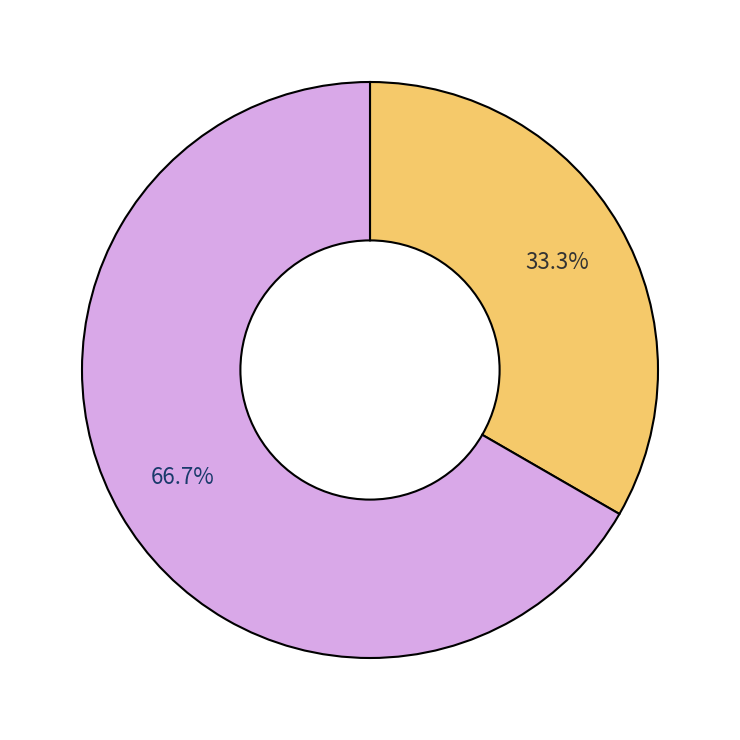

How many slices are in this pie chart?

2